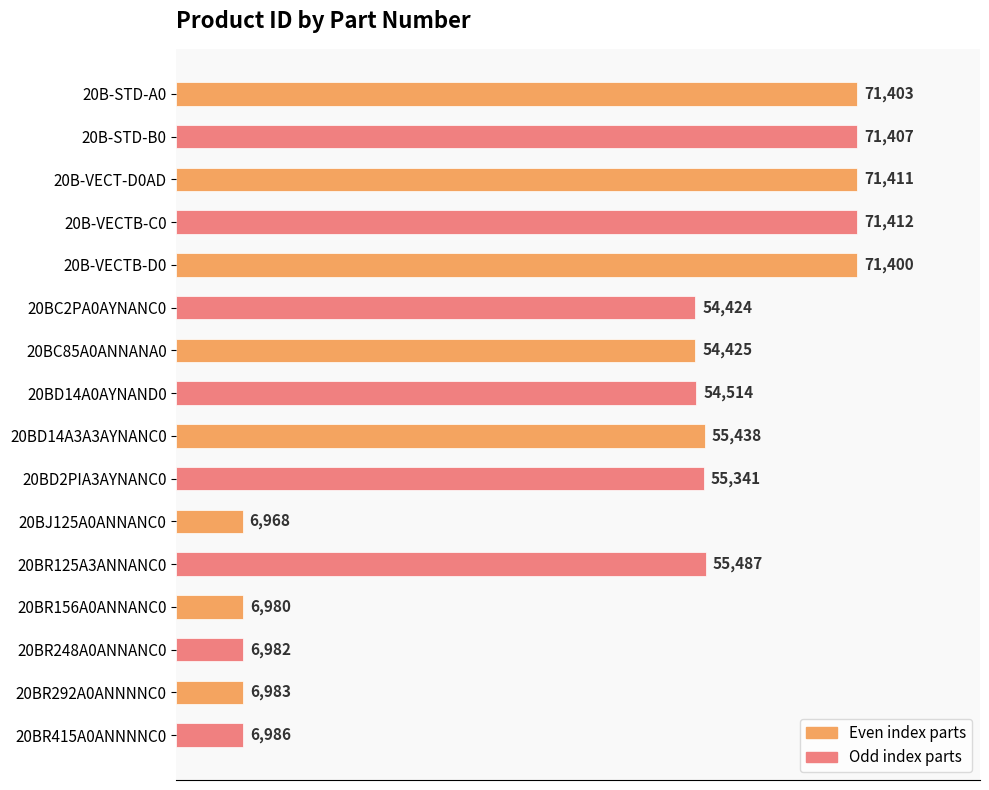

The chart shows a value of 89626 at 20BD14A3A3AYNANC0. True or false?

False